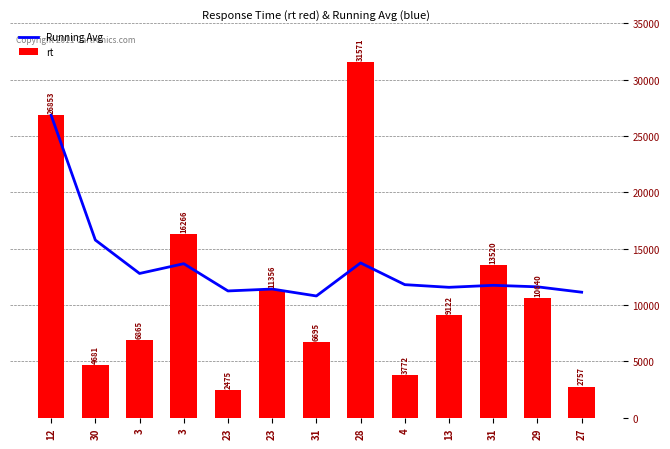

Reading left to right, list all the values displayed in this chart.

Running Avg: 26853.0	15767.0	12799.7	13666.2	11248.0	11416.0	10801.6	13735.4	11806.4	11570.1	11747.8	11613.1	11136.5
rt: 26853.0	4681.0	6865.0	16266.0	2475.0	11356.0	6695.0	31571.0	3772.0	9122.0	13520.0	10640.0	2757.0